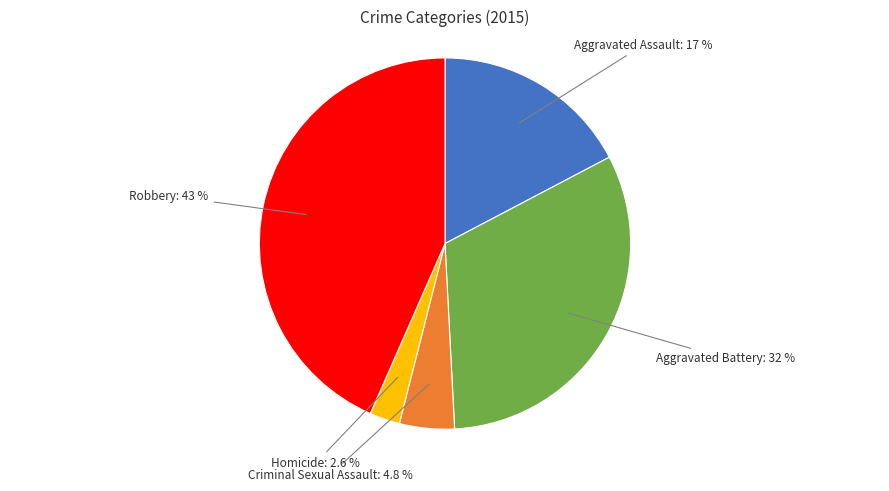

Is there a majority slice in this chart?

No